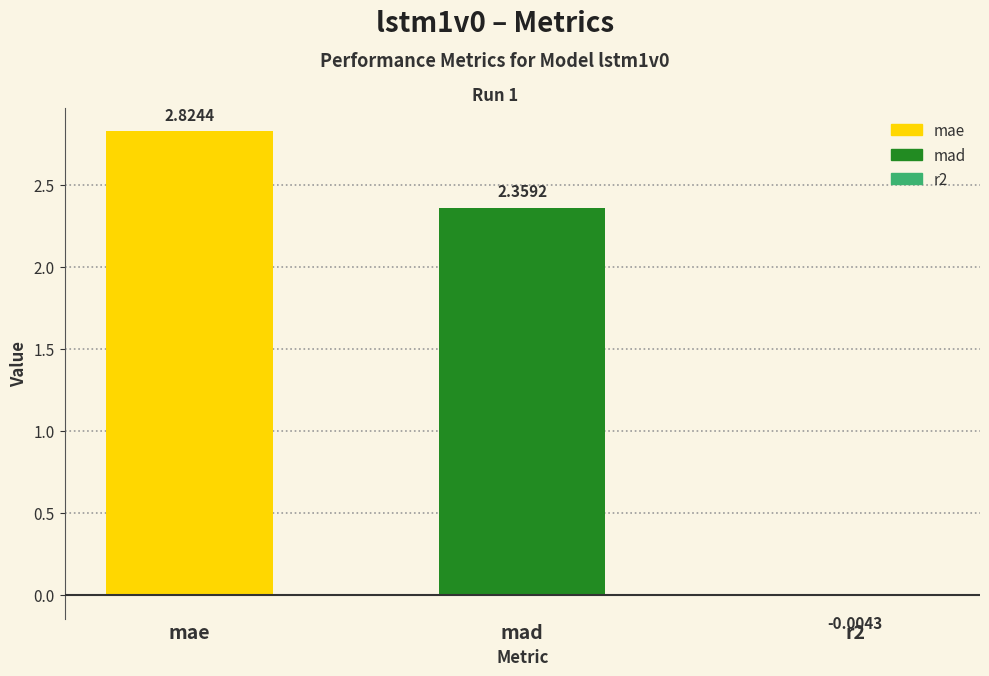

What is the difference between the values at mae and mad?

0.5